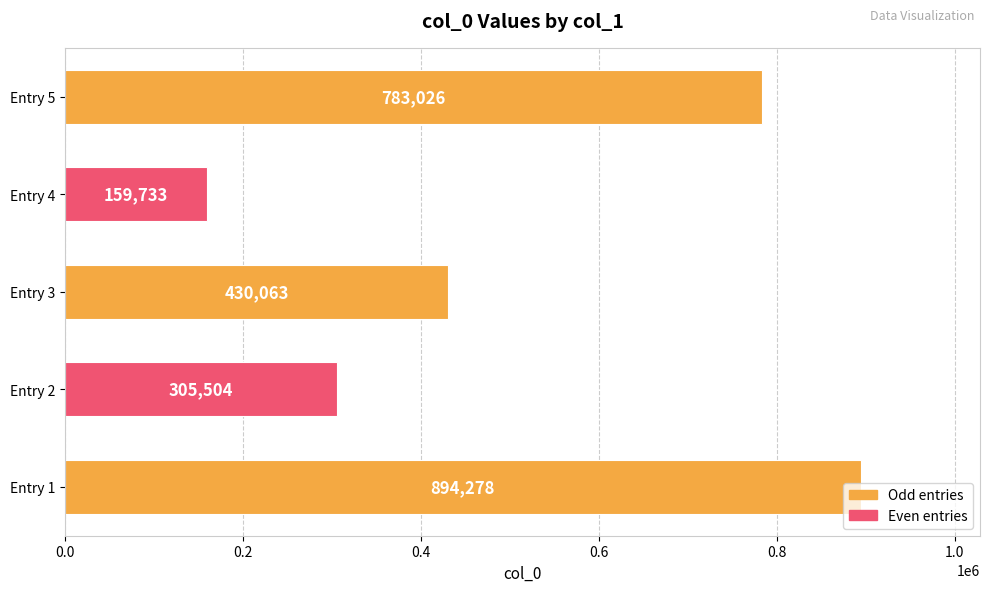

How many data points does each series have?

5